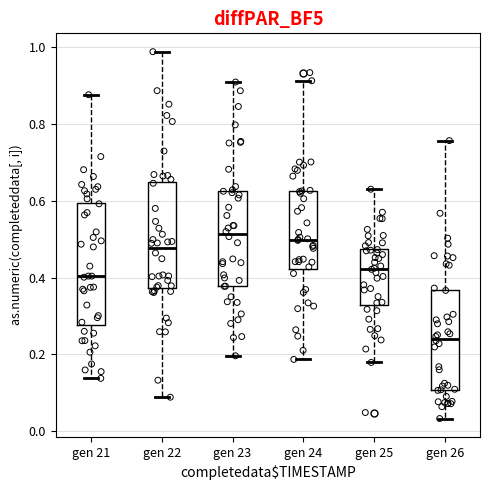

Where does the upper whisker of the box for gen 23 end on the y-axis? The values are not printed on the chart, so give them approximately, as read against the axis.

0.90